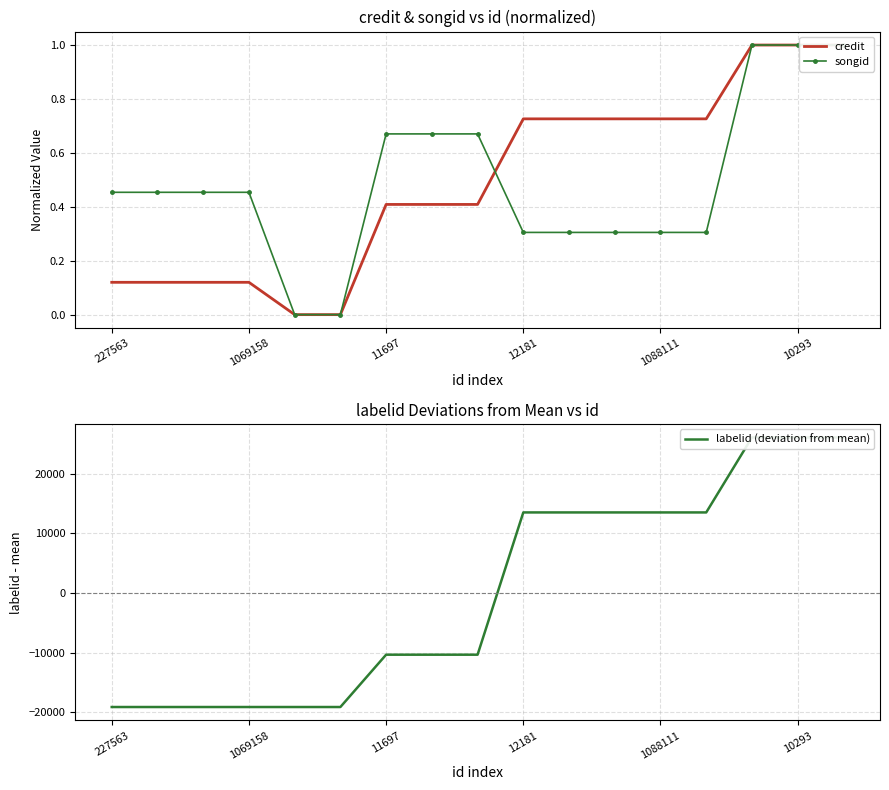

What is the maximum value for credit?

1.0